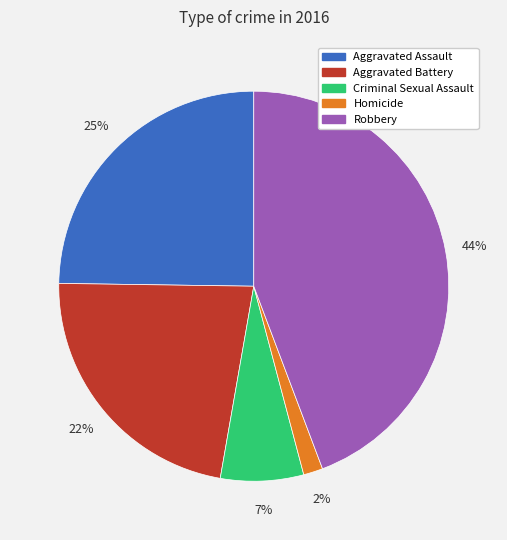

To the nearest percent, what percentage of the pie is Aggravated Battery?

22%